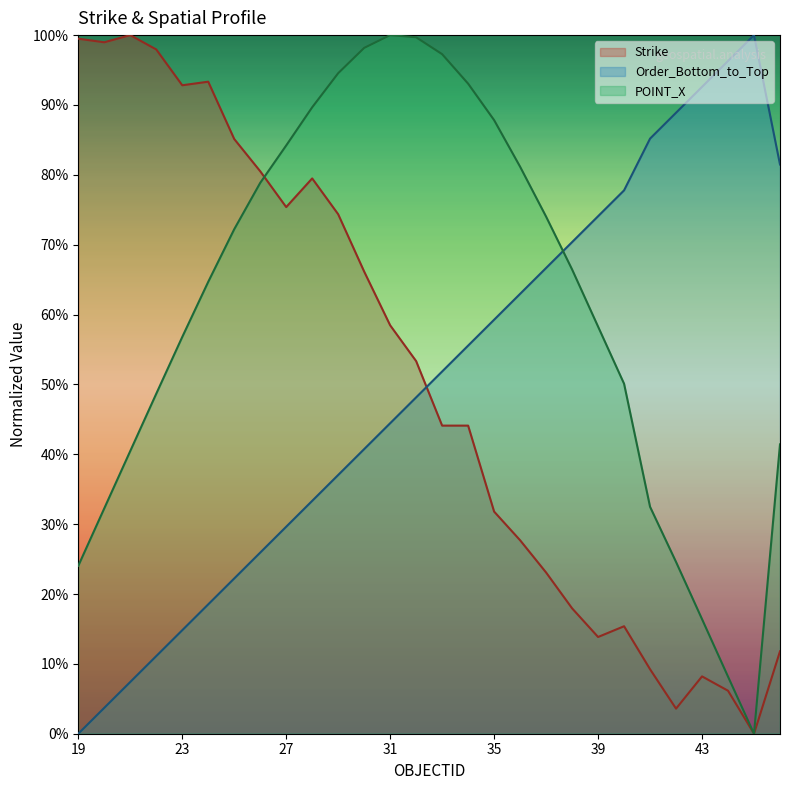

How many positive values does the Strike series have?

27